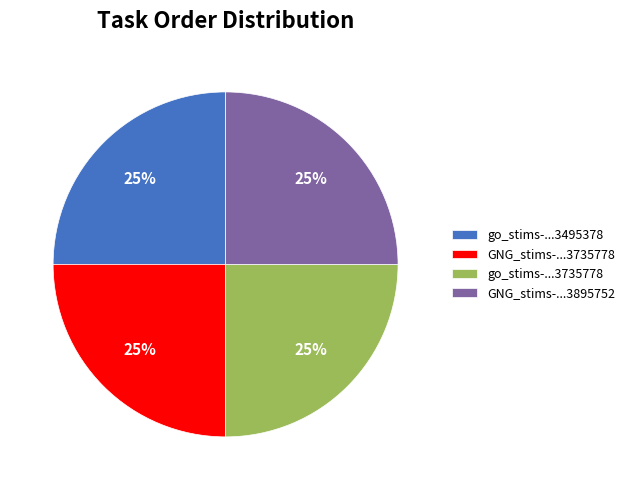

True or false: go_stims-...3495378 accounts for 25% of the total.

True